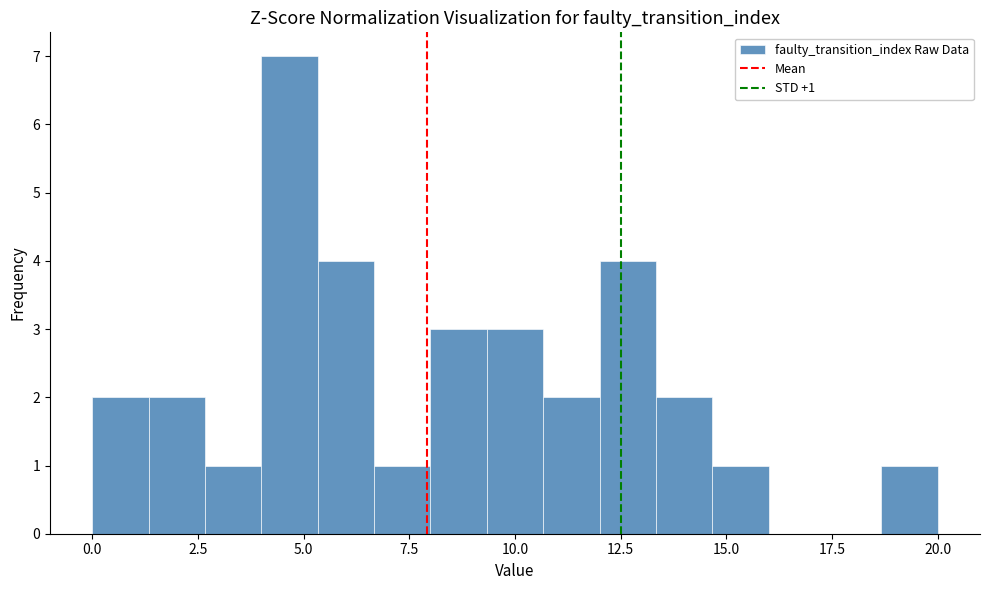

Read against the x-axis, roughly where is the centre of the tallest bar?

4.5